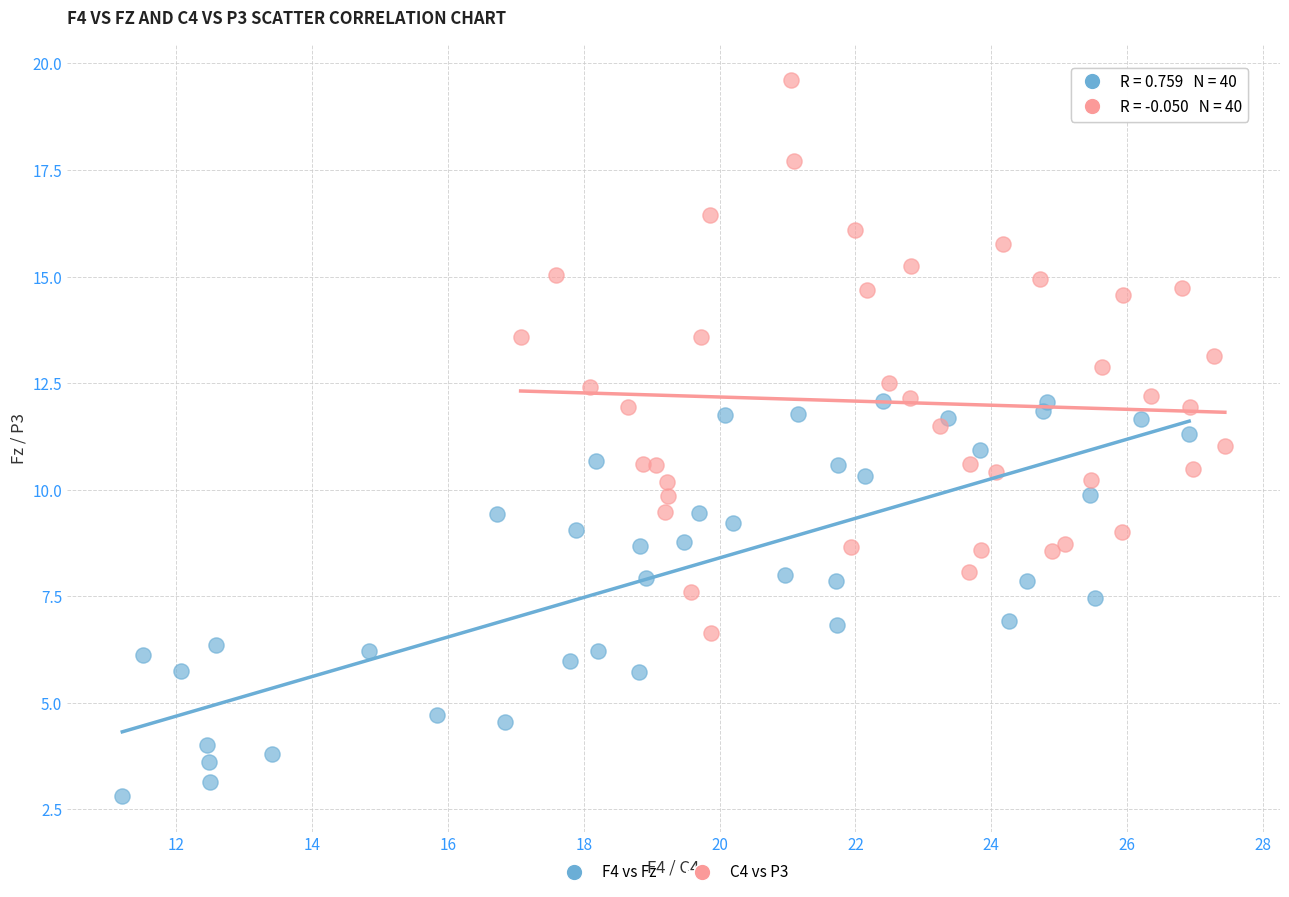

Which series has the widest spread of Y values?

C4 vs P3